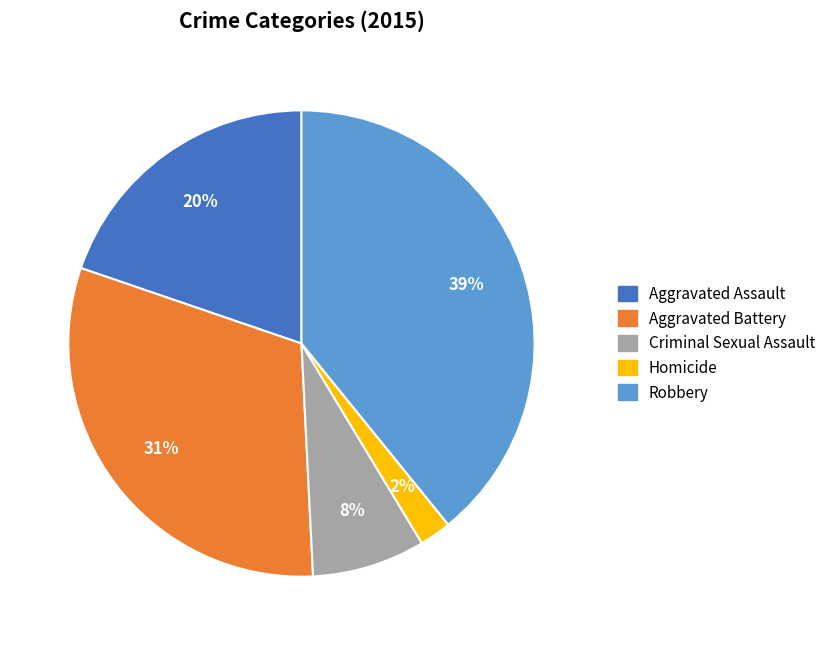

Does any single category account for the majority?

No